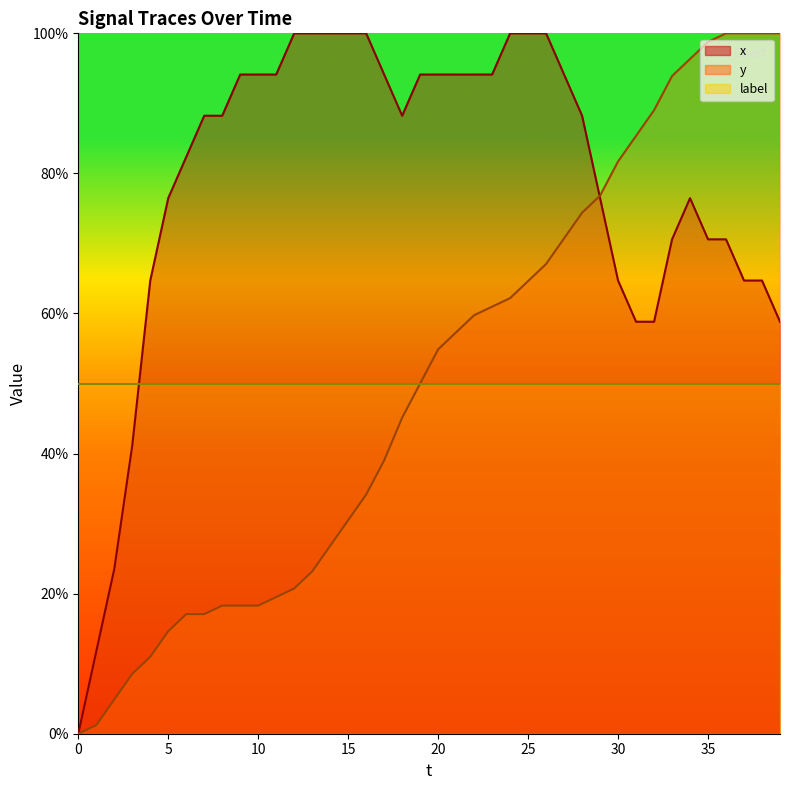

Rank the series by their average value, from lowest to highest.

y, x